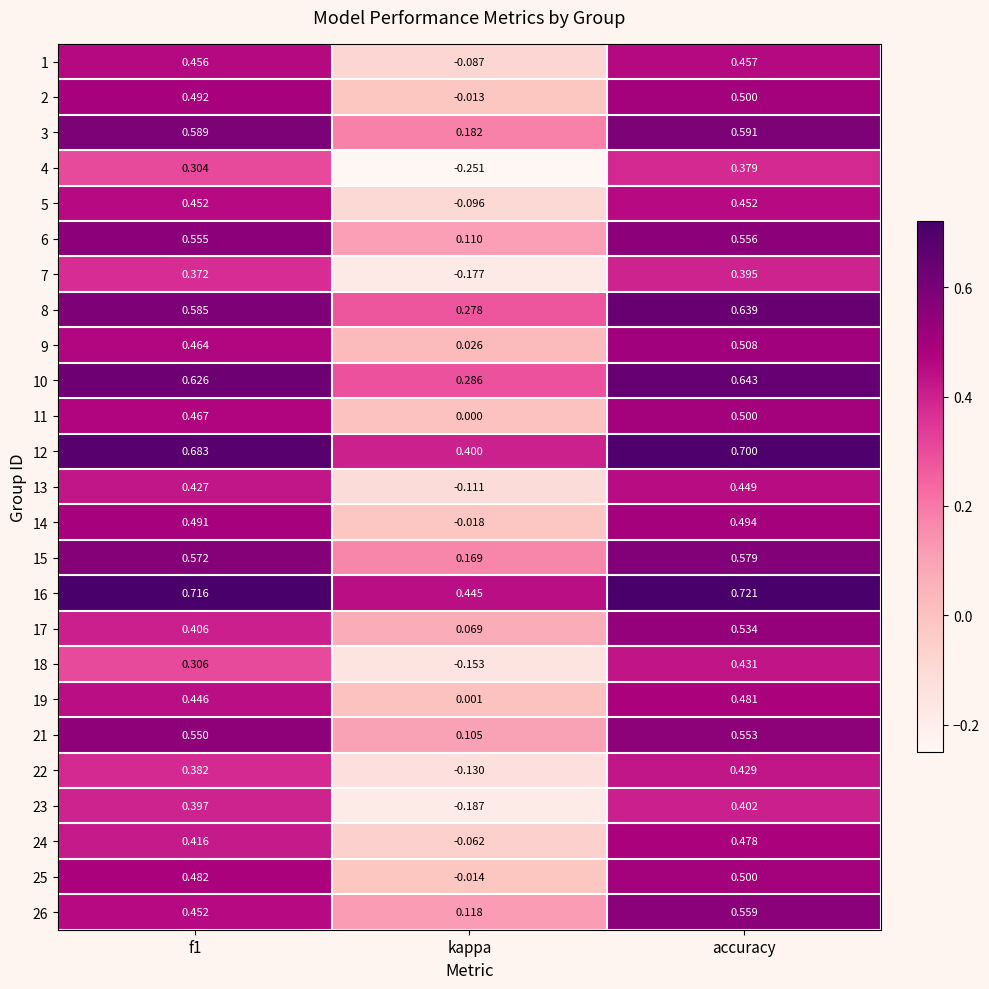

Is the value of 4 at accuracy greater than the value of 17 at accuracy?

No